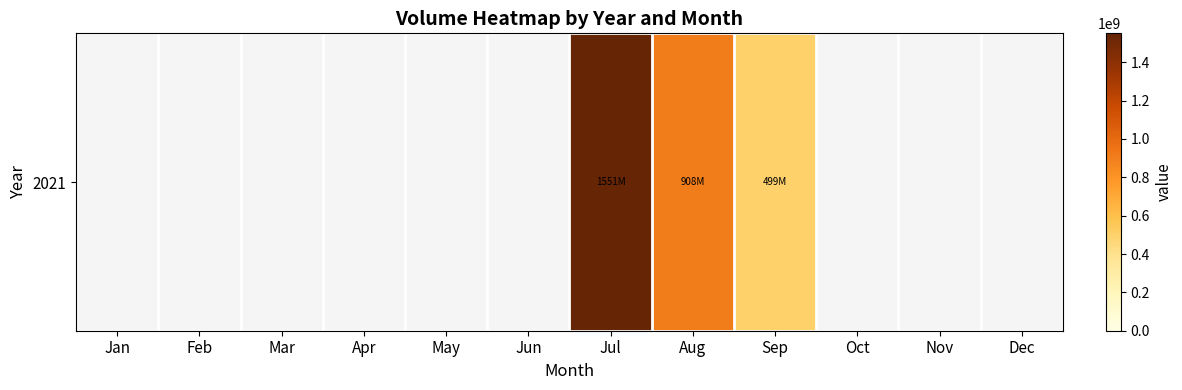

What is the difference between the second highest and minimum values?

907715974